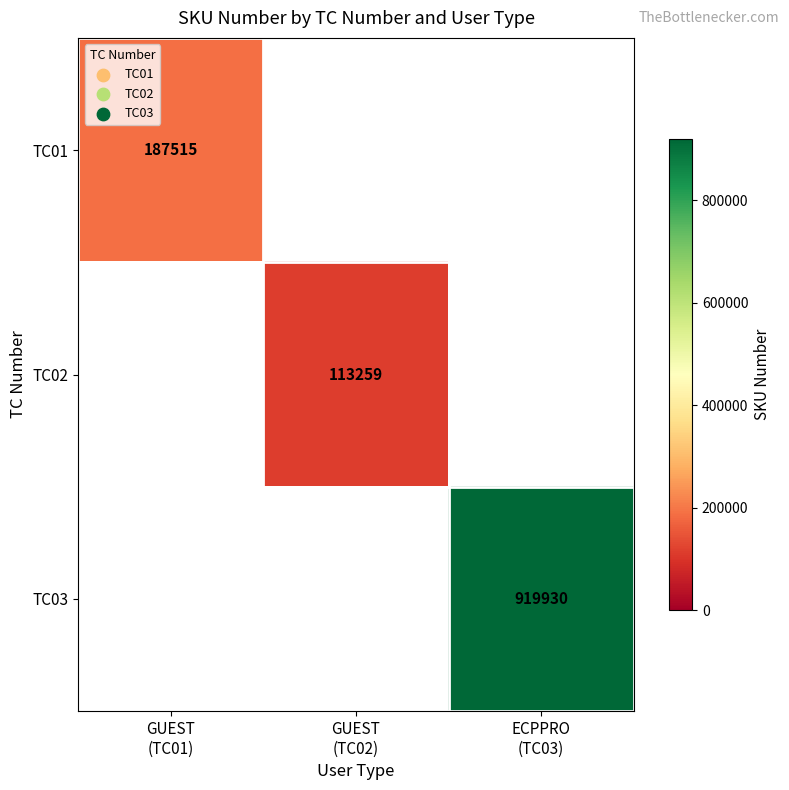

Where is TC01 nearest to the value 93757?

GUEST (TC02)